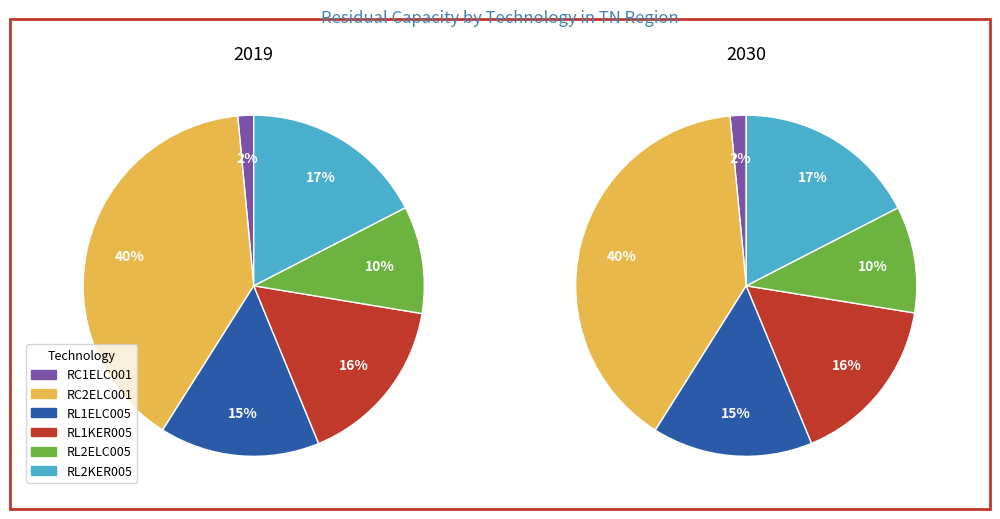

To the nearest percent, what is the difference between the largest and smallest slice percentages?

38%